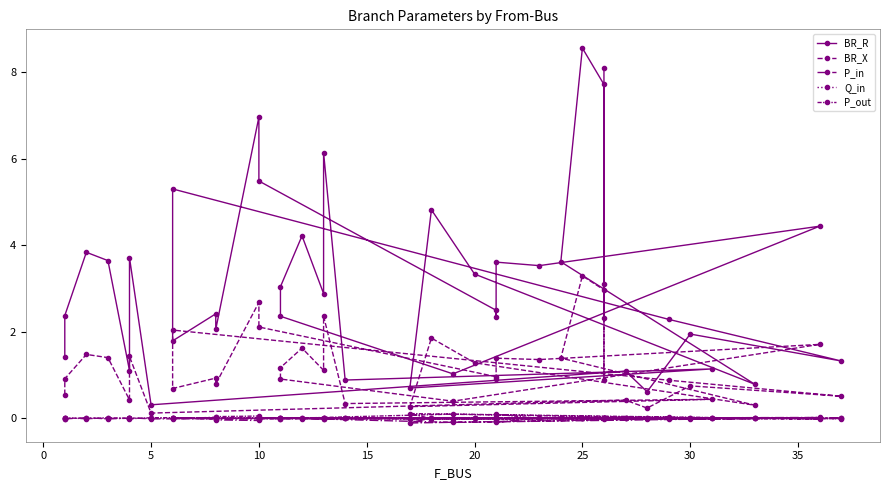

In P_out, how many points are lower than both neighbors (excluding endpoints)?

13